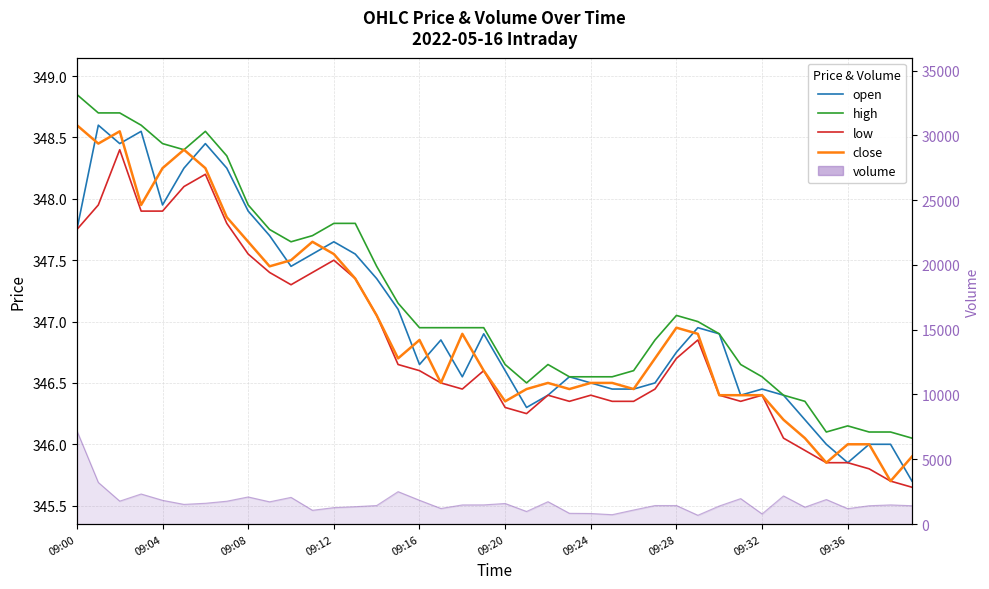

What is the difference between the maximum and minimum values in the low series?

2.8